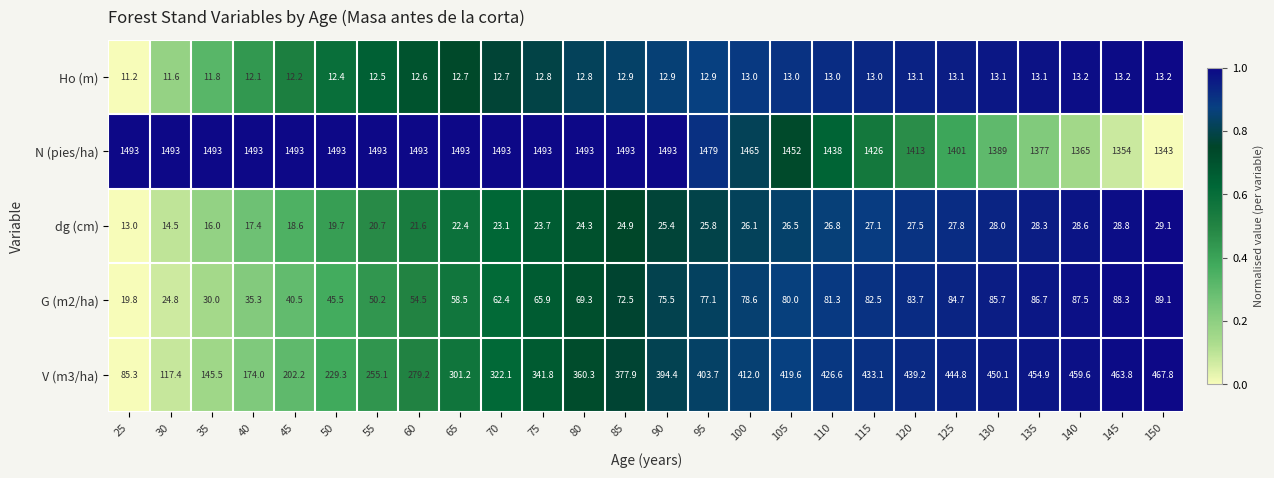

What is the minimum value for N (pies/ha)?

1343.0